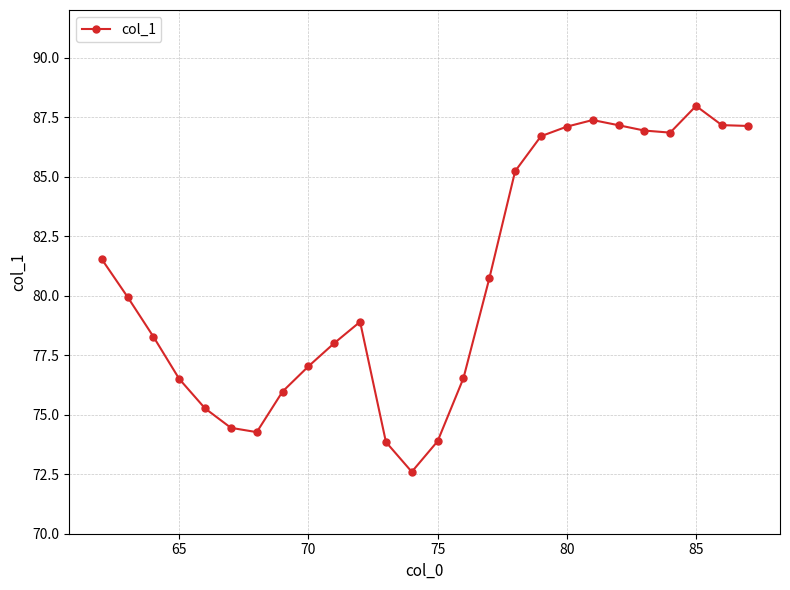

True or false: the data has more than 2 interior local peaks.

True